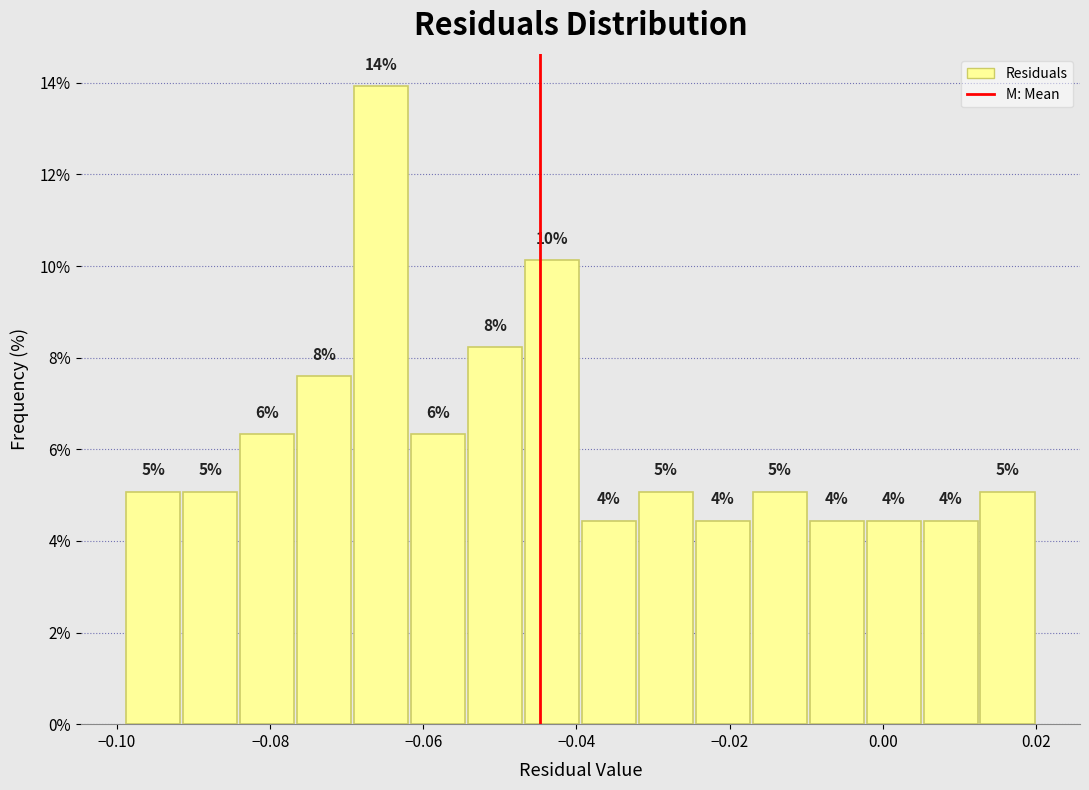

Around what value on the x-axis is the tallest bar? Give the approximate position of its centre, as read against the axis.

-0.066